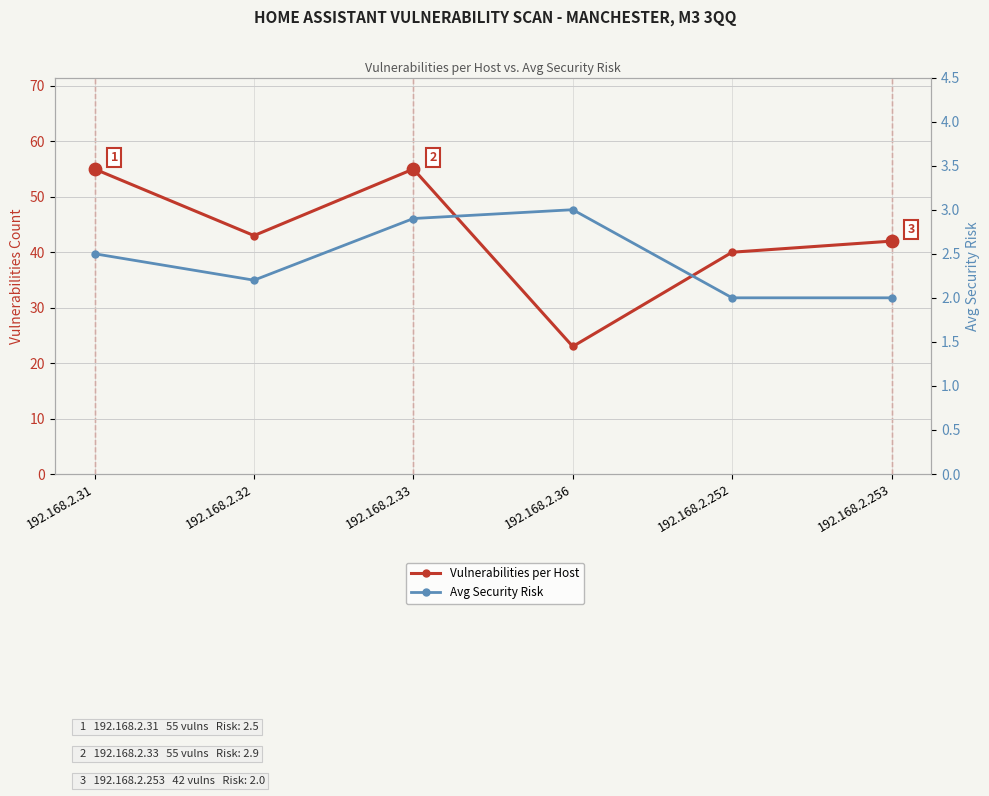

At which category is the sum across all series the highest?

192.168.2.33